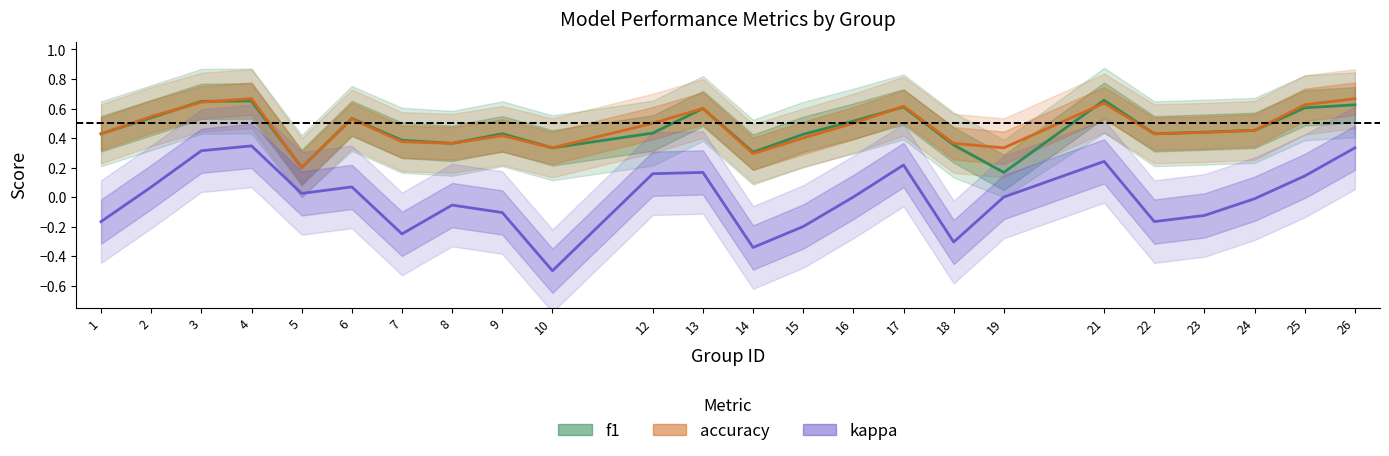

What is the difference between the second highest and second lowest values in the kappa series?

0.7